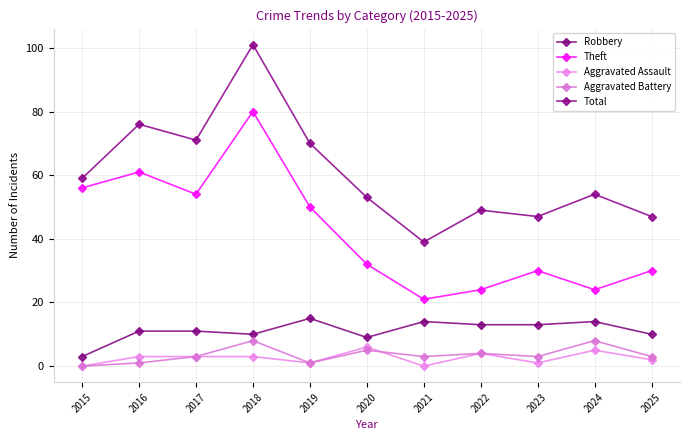

Reading left to right, extract all data points from this chart.

Robbery: 2015=3	2016=11	2017=11	2018=10	2019=15	2020=9	2021=14	2022=13	2023=13	2024=14	2025=10
Theft: 2015=56	2016=61	2017=54	2018=80	2019=50	2020=32	2021=21	2022=24	2023=30	2024=24	2025=30
Aggravated Assault: 2015=0	2016=3	2017=3	2018=3	2019=1	2020=6	2021=0	2022=4	2023=1	2024=5	2025=2
Aggravated Battery: 2015=0	2016=1	2017=3	2018=8	2019=1	2020=5	2021=3	2022=4	2023=3	2024=8	2025=3
Total: 2015=59	2016=76	2017=71	2018=101	2019=70	2020=53	2021=39	2022=49	2023=47	2024=54	2025=47